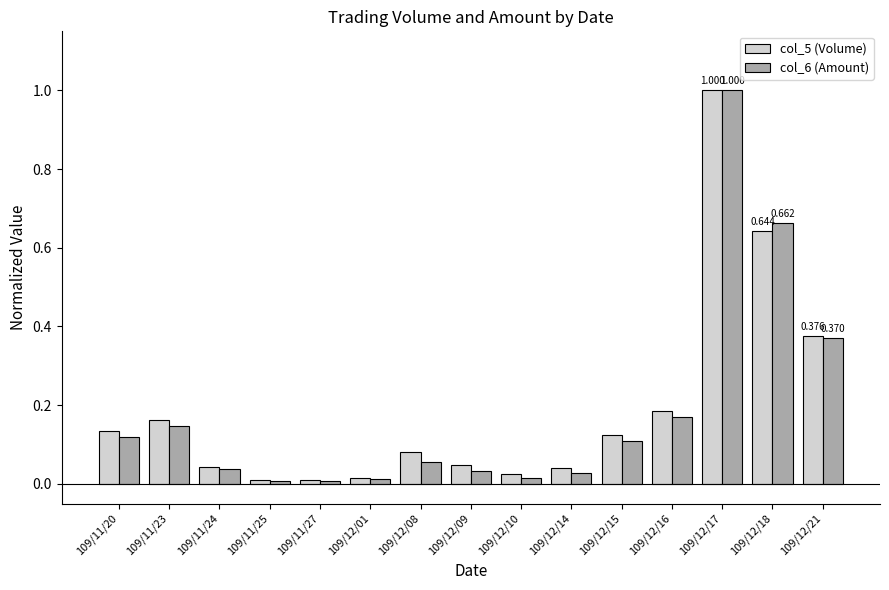

Is the value of col_6 (Amount) at 109/12/08 greater than the value of col_5 (Volume) at 109/12/21?

No